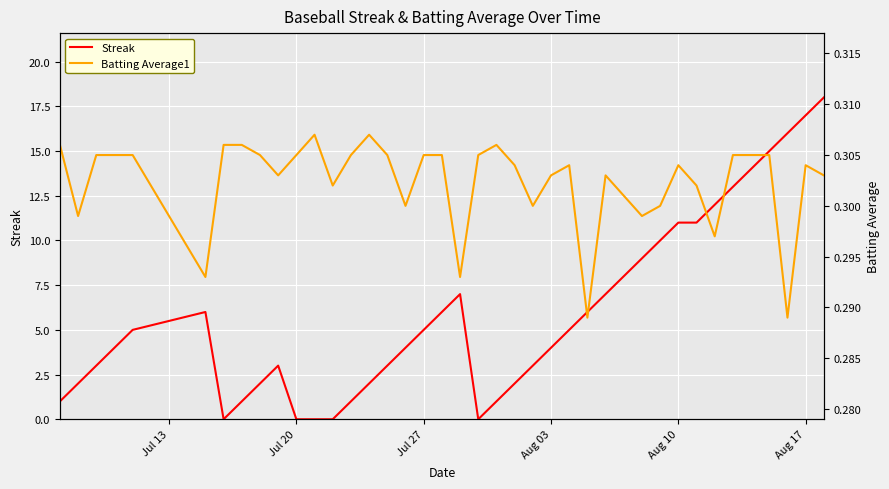

The value of Streak at Jul 20 is -8. True or false?

False